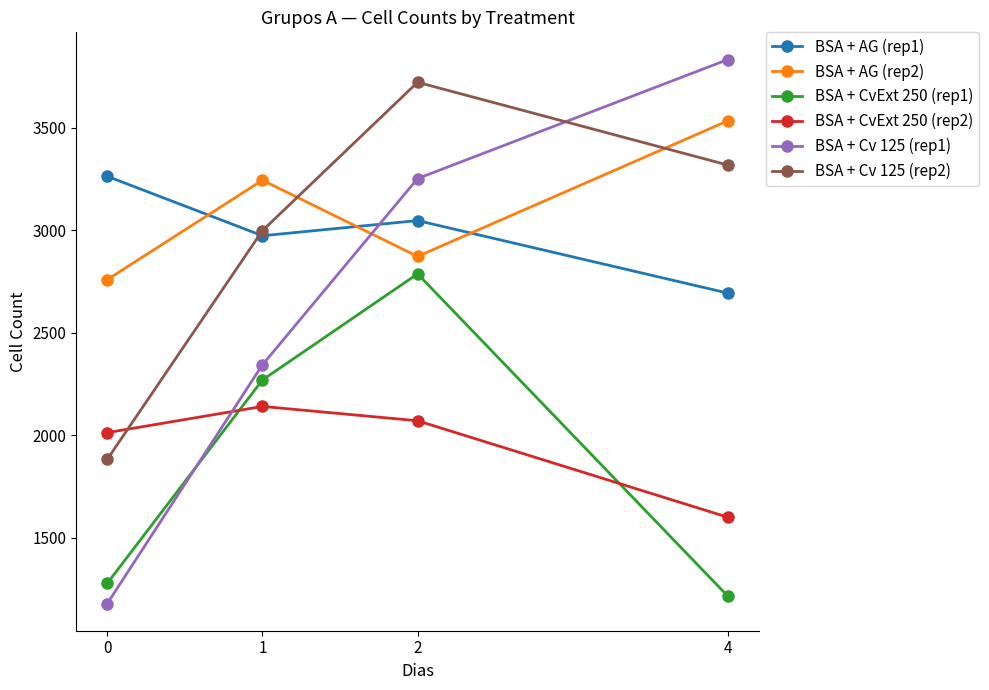

What is the value of the BSA + Cv 125 (rep1) point at the 4th from the left?

3833.0